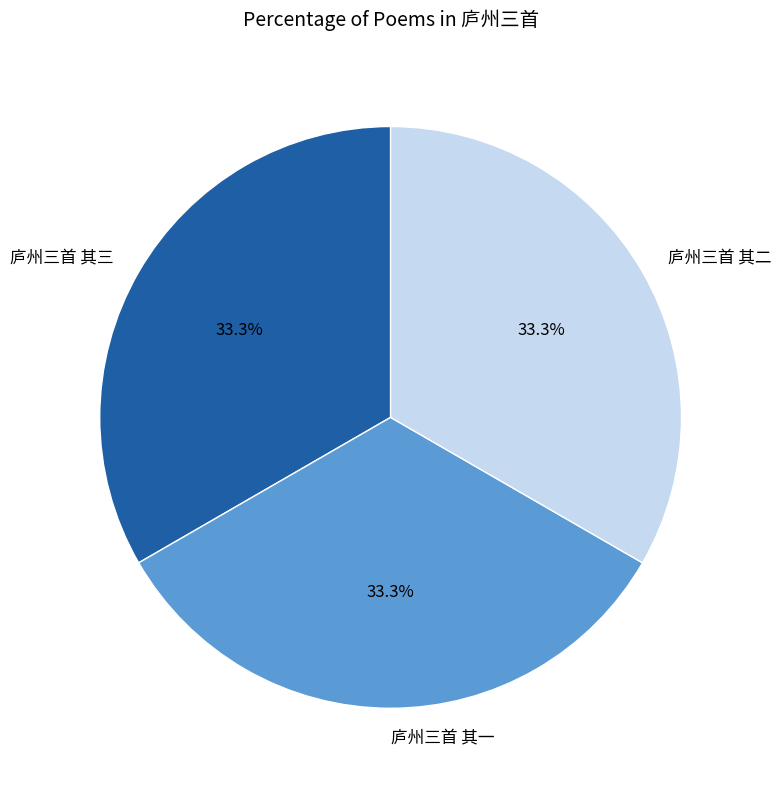

Is it true that 庐州三首 其一 is 41% of the pie?

False